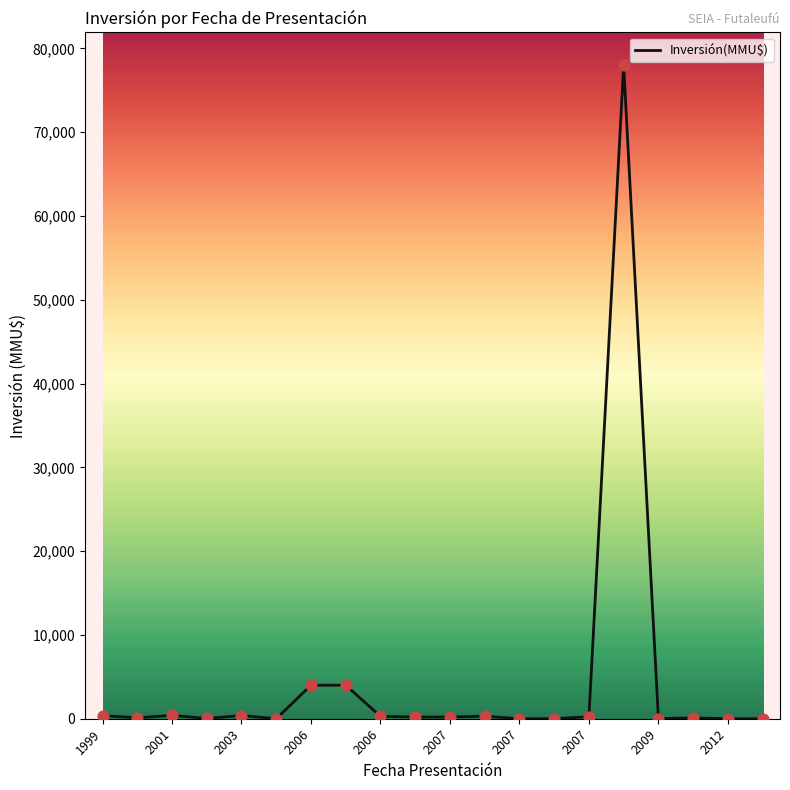

What is the difference between the maximum and minimum values?

78000